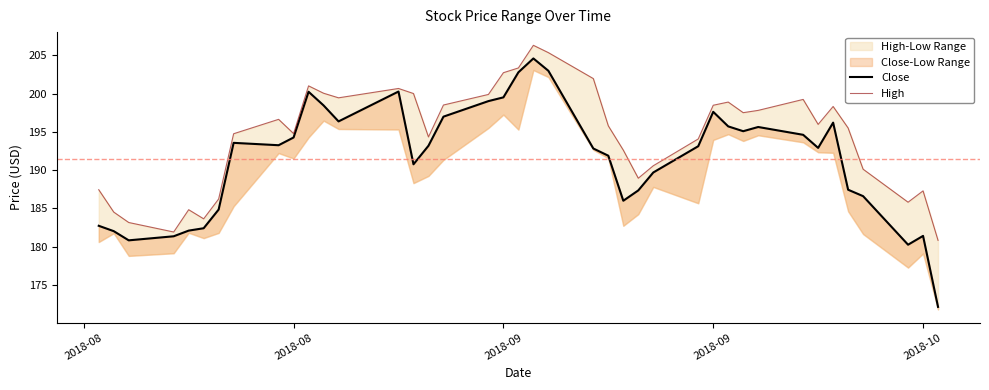

Is it true that High equals 126.9 at 2018-09?

False